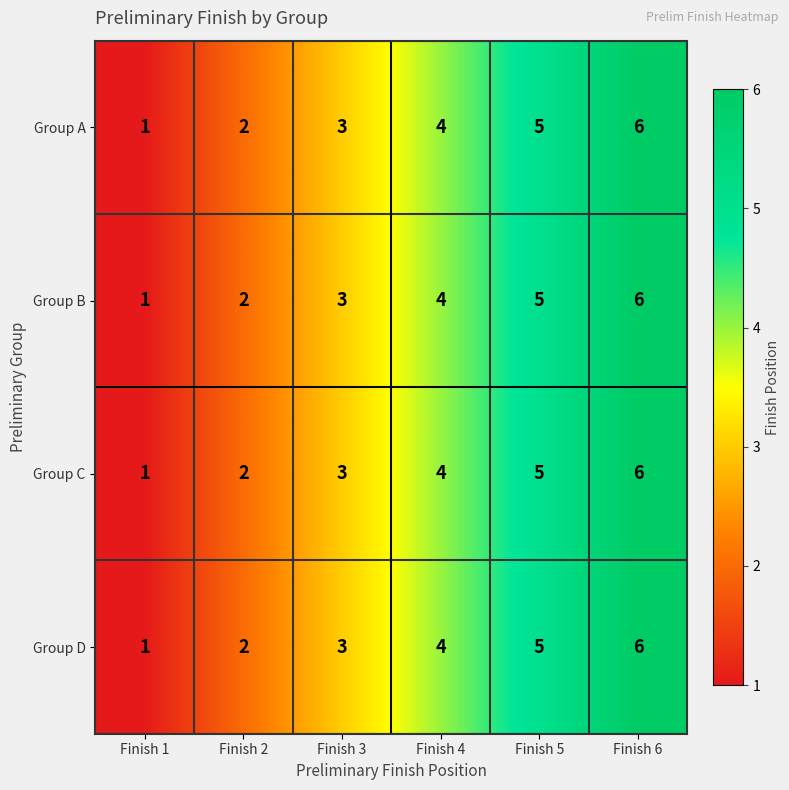

At which label does Group A reach its minimum?

Finish 1